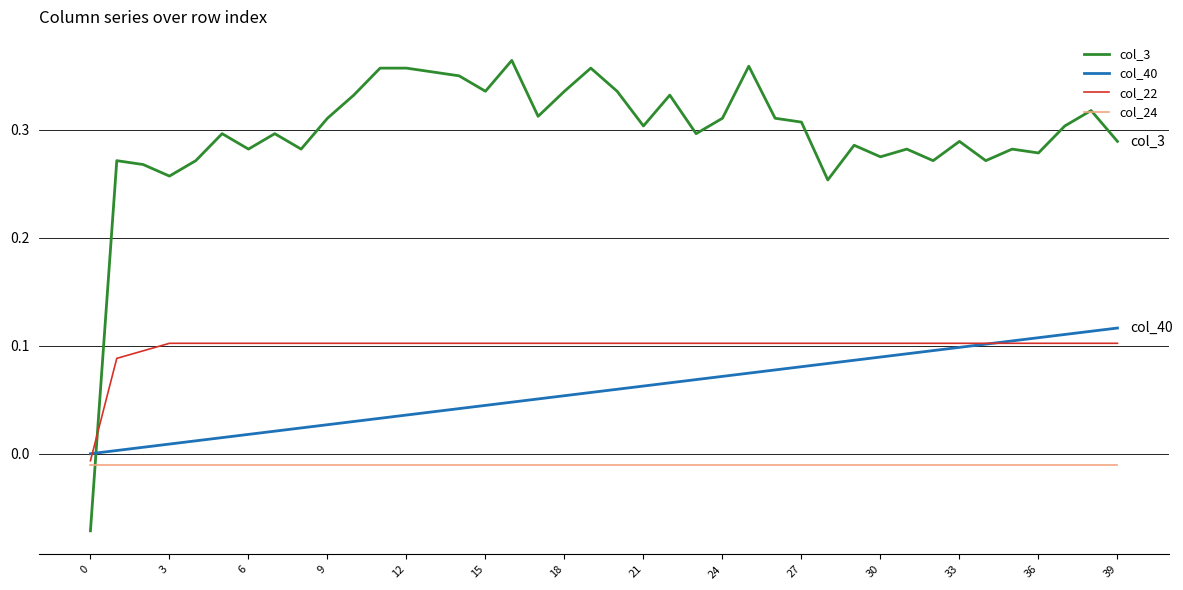

Which series ends up on top after the final intersection of col_3 and col_24?

col_3